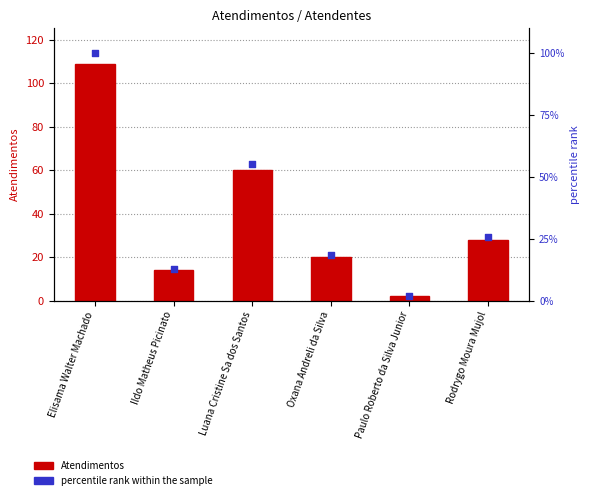

At how many categories does at least one series exceed 38?

2